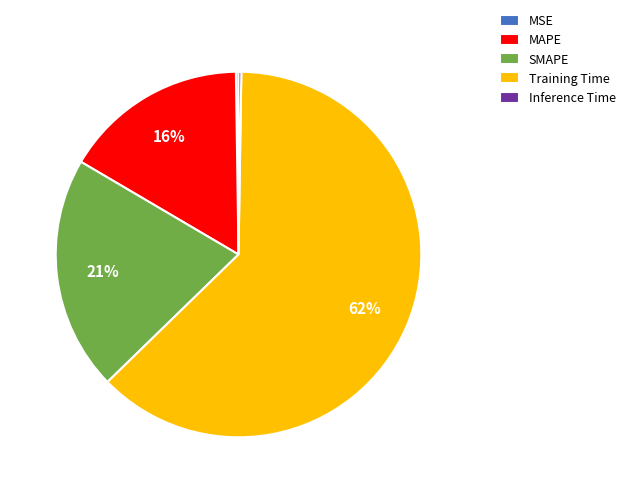

Between MAPE and Training Time, which is larger?

Training Time